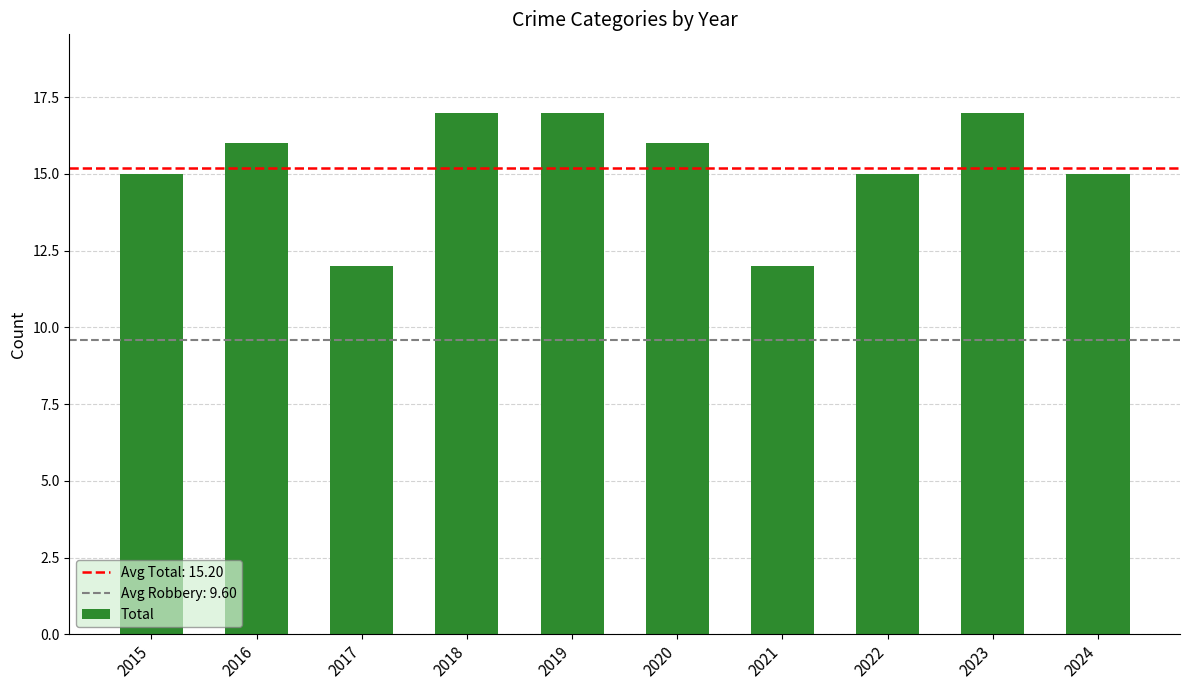

Reading left to right, what are all the values shown in this chart?

2015=15	2016=16	2017=12	2018=17	2019=17	2020=16	2021=12	2022=15	2023=17	2024=15